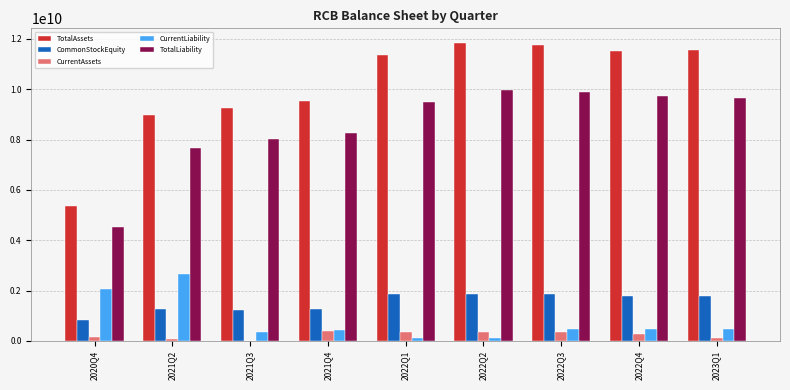

How many data points does each series have?

9